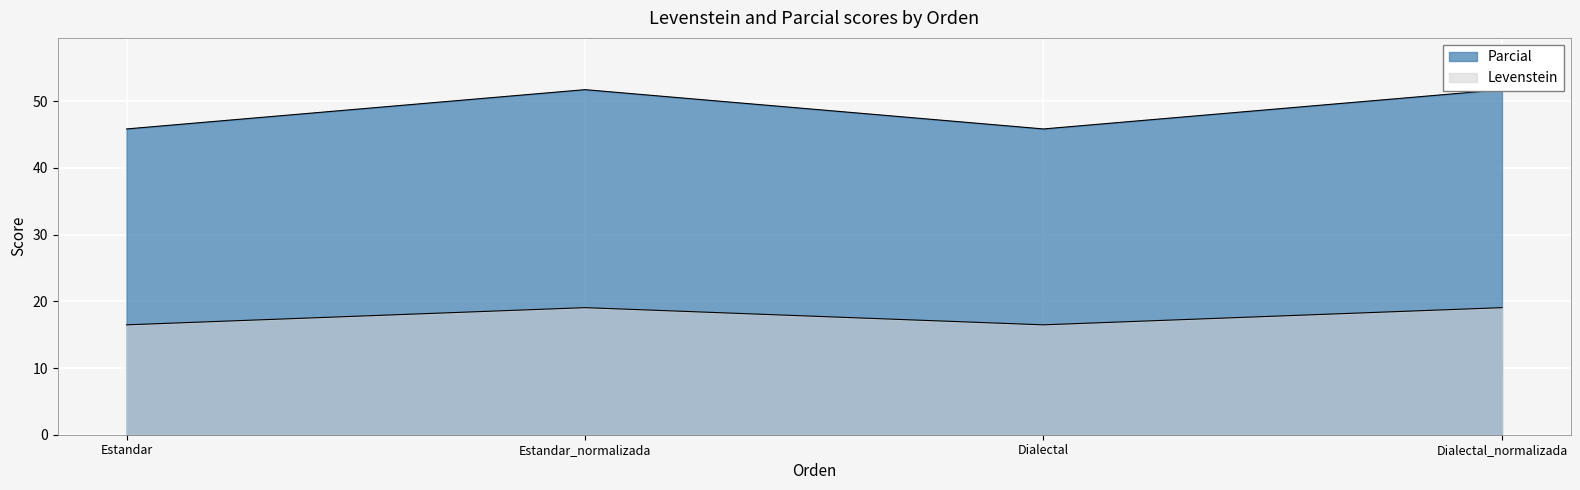

At which label does Parcial reach its minimum?

Estandar